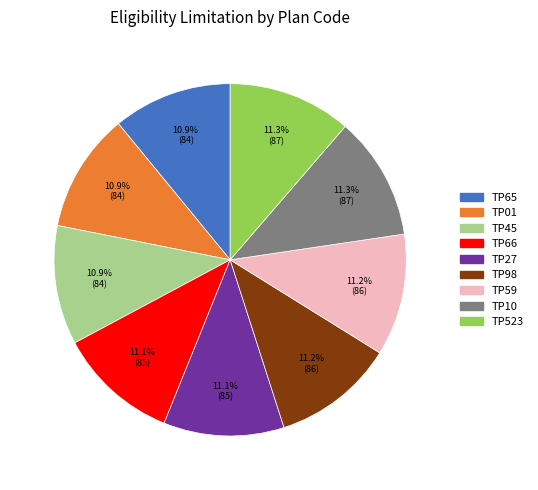

Approximately how many times larger is the value at TP01 compared to TP27?

1.0